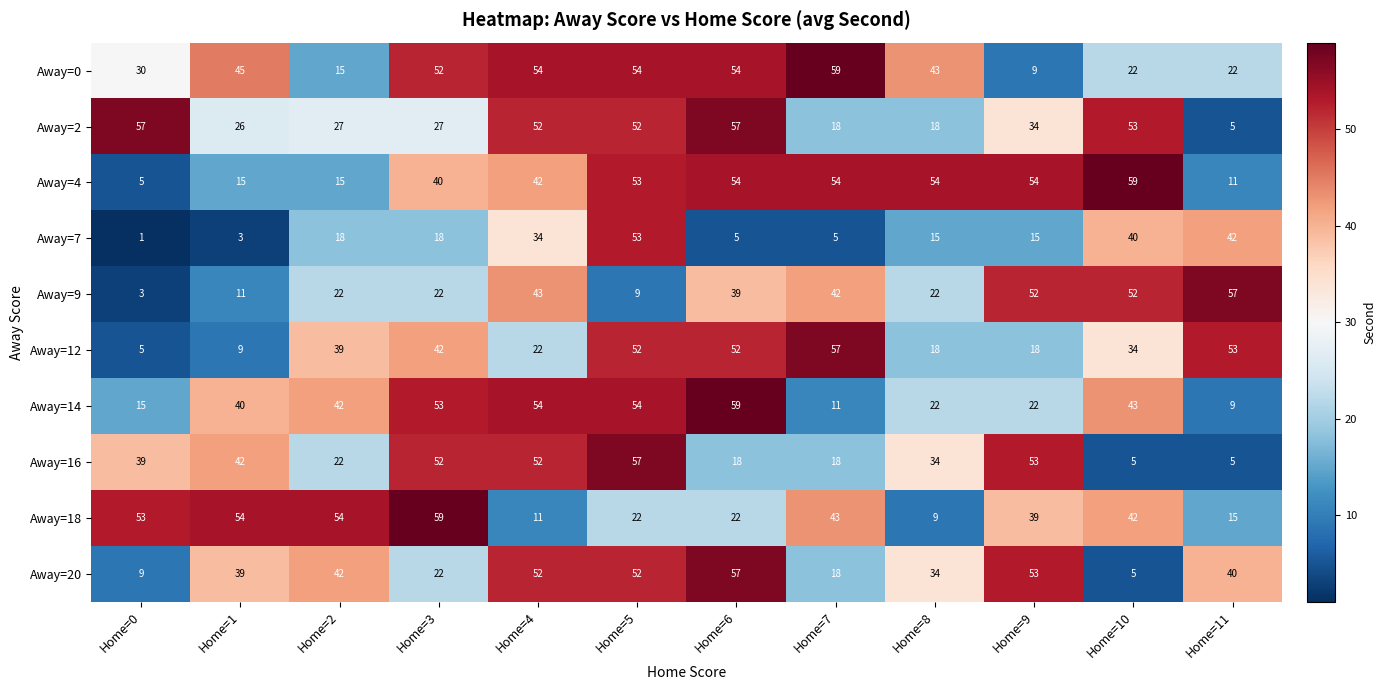

What is the sum of the Away=20 values at Home=9 and Home=10?

58